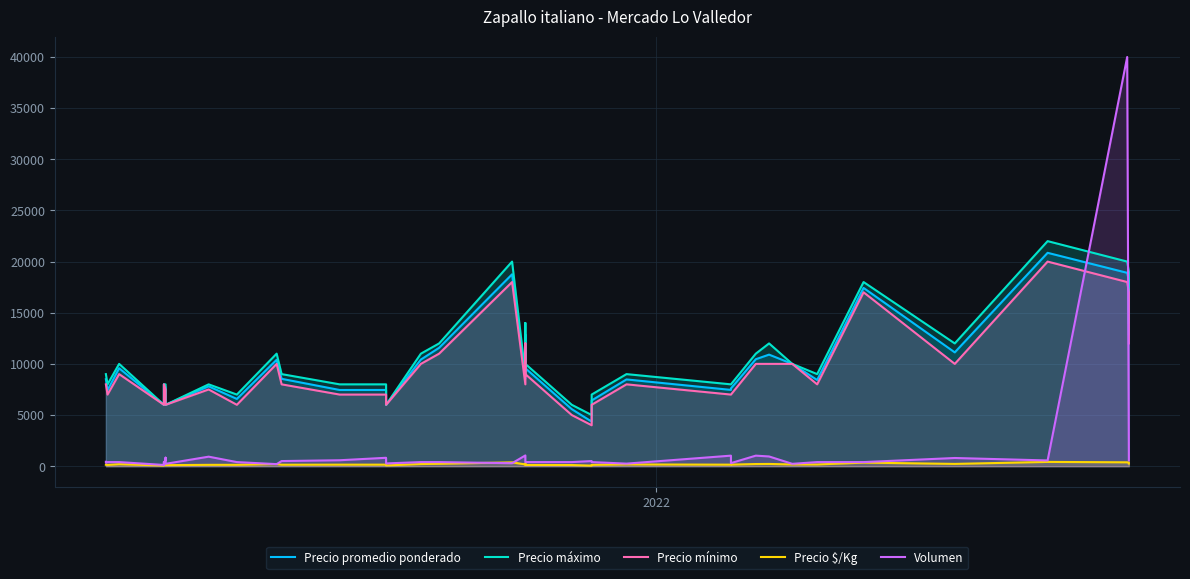

True or false: Volumen has more than 1 points higher than both neighbors.

True